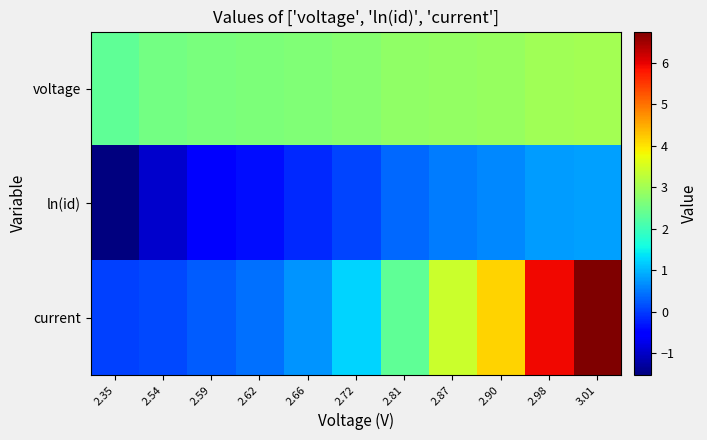

Reading left to right, extract all data points from this chart.

voltage: 2.35=2.4	2.54=2.5	2.59=2.6	2.62=2.6	2.66=2.7	2.72=2.7	2.81=2.8	2.87=2.9	2.90=2.9	2.98=3.0	3.01=3.0
ln(id): 2.35=-1.5	2.54=-1.0	2.59=-0.6	2.62=-0.4	2.66=-0.1	2.72=0.1	2.81=0.4	2.87=0.5	2.90=0.6	2.98=0.8	3.01=0.8
current: 2.35=0.0	2.54=0.1	2.59=0.3	2.62=0.4	2.66=0.7	2.72=1.2	2.81=2.4	2.87=3.4	2.90=4.1	2.98=5.9	3.01=6.8